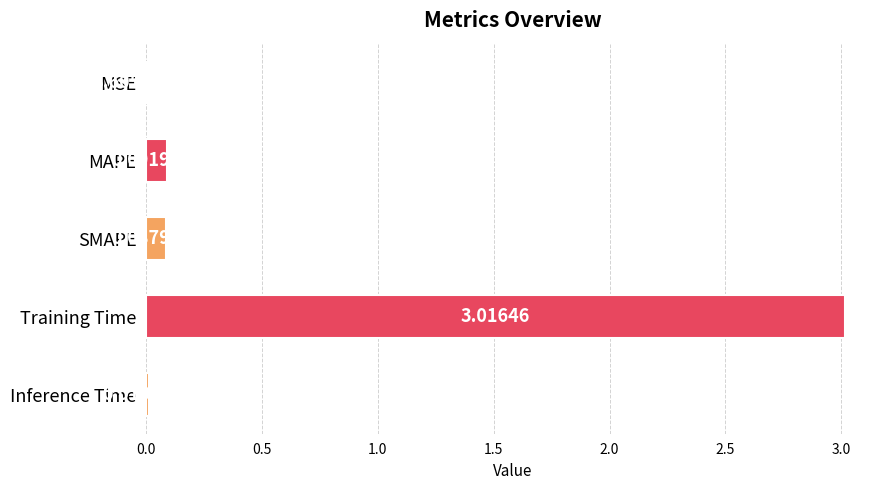

Where is the data nearest to the value 1?

MAPE